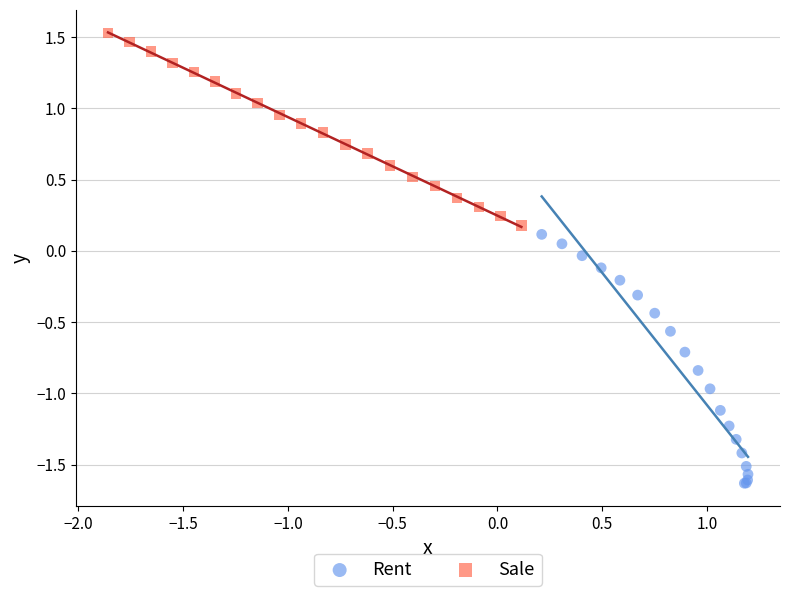

Which series has the widest spread of Y values?

Rent